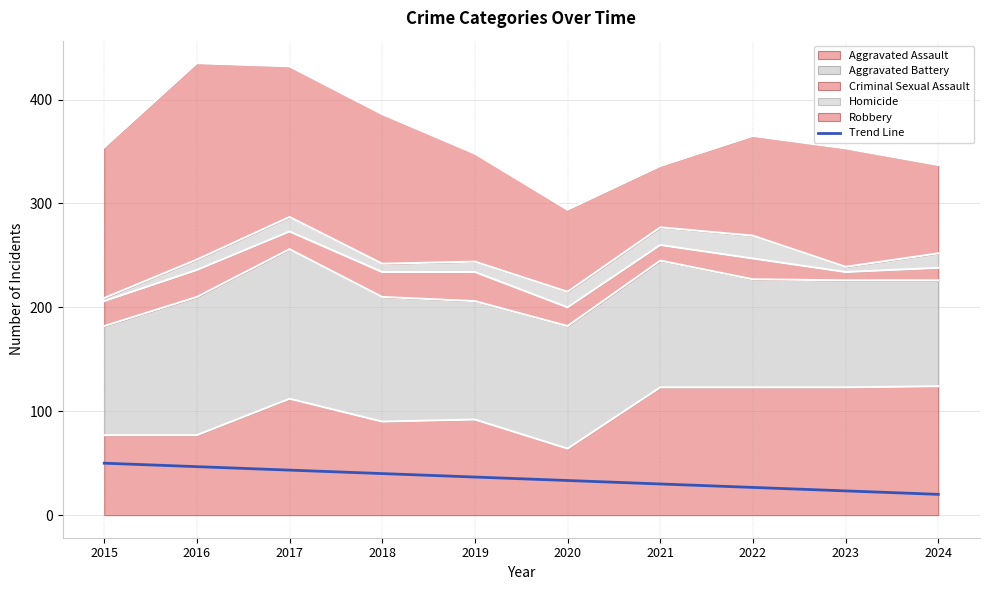

Which has a higher value, 2018 or 2023?

2018